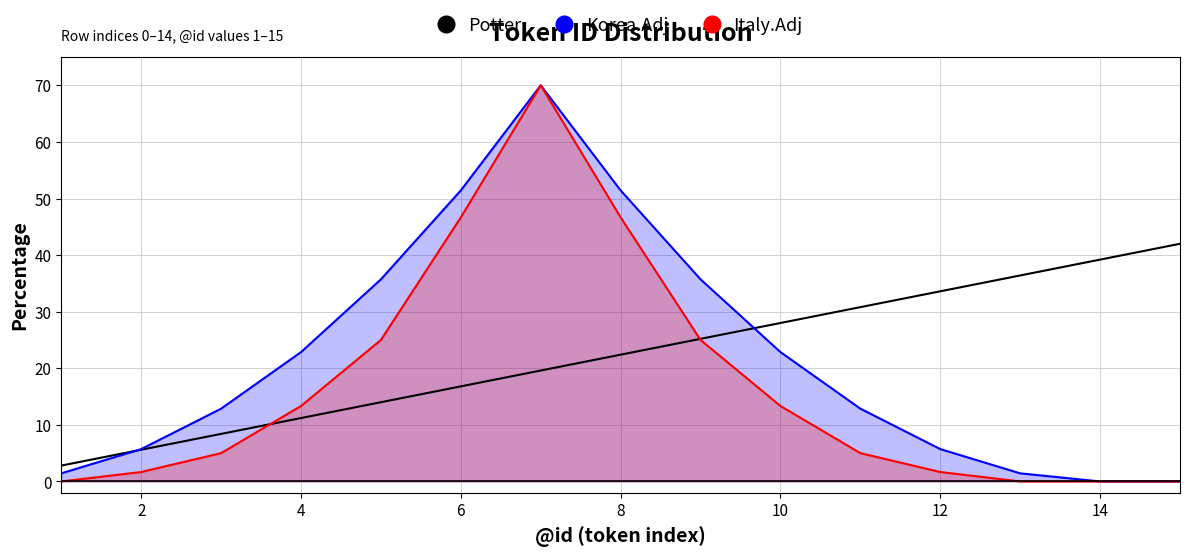

Count the number of data series in this chart.

3